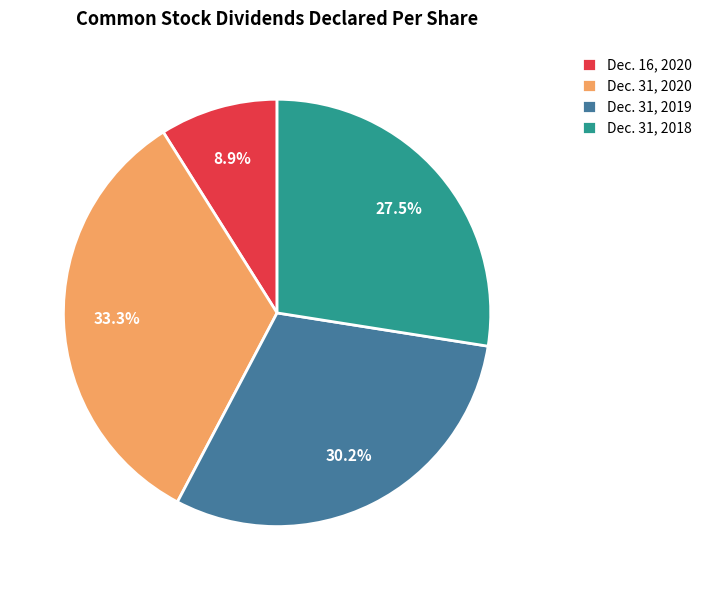

To the nearest percent, what is the difference between the largest and smallest slice percentages?

24%